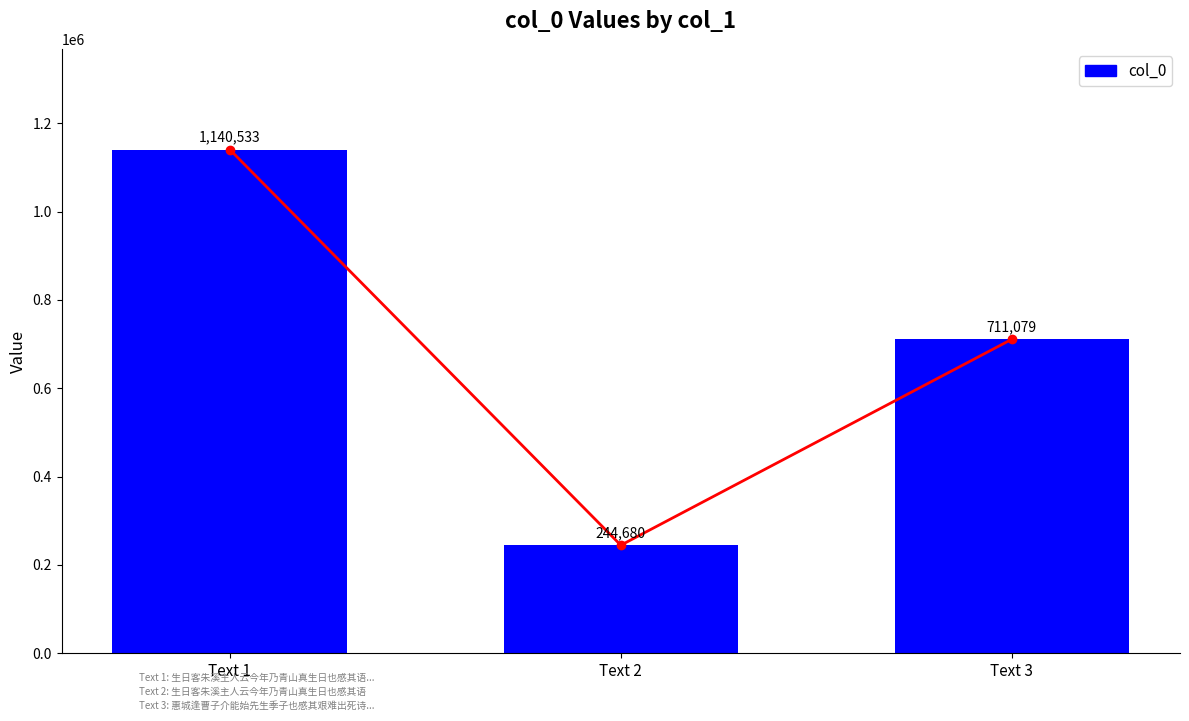

How many data points are less than 711079?

1